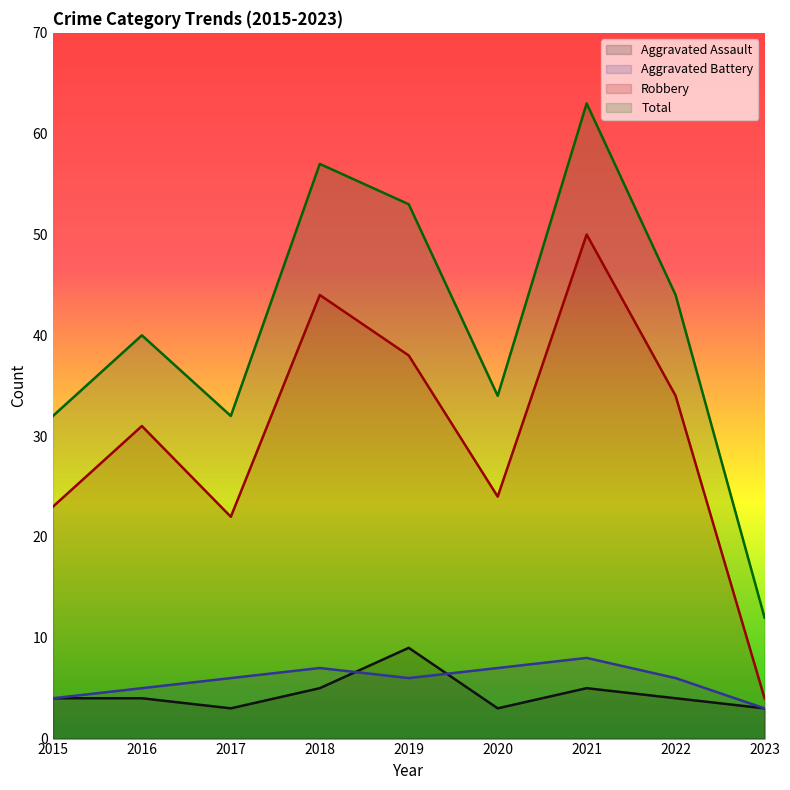

Reading left to right, what are all the values shown in this chart?

Aggravated Assault: 4	4	3	5	9	3	5	4	3
Aggravated Battery: 4	5	6	7	6	7	8	6	3
Robbery: 23	31	22	44	38	24	50	34	4
Total: 32	40	32	57	53	34	63	44	12